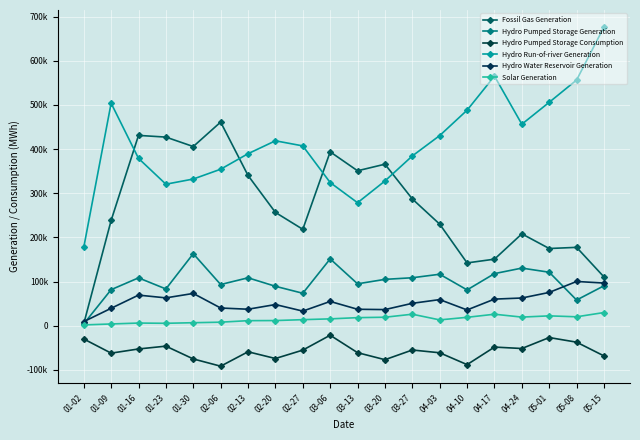

Which label corresponds to the largest value in the chart?

05-15